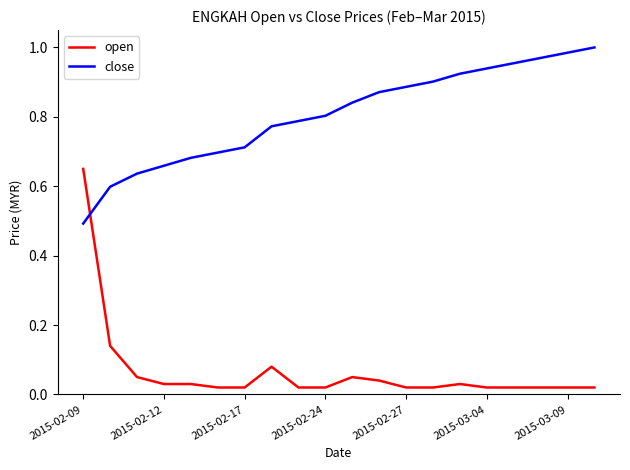

List the series in order of their peak value, lowest first.

open, close